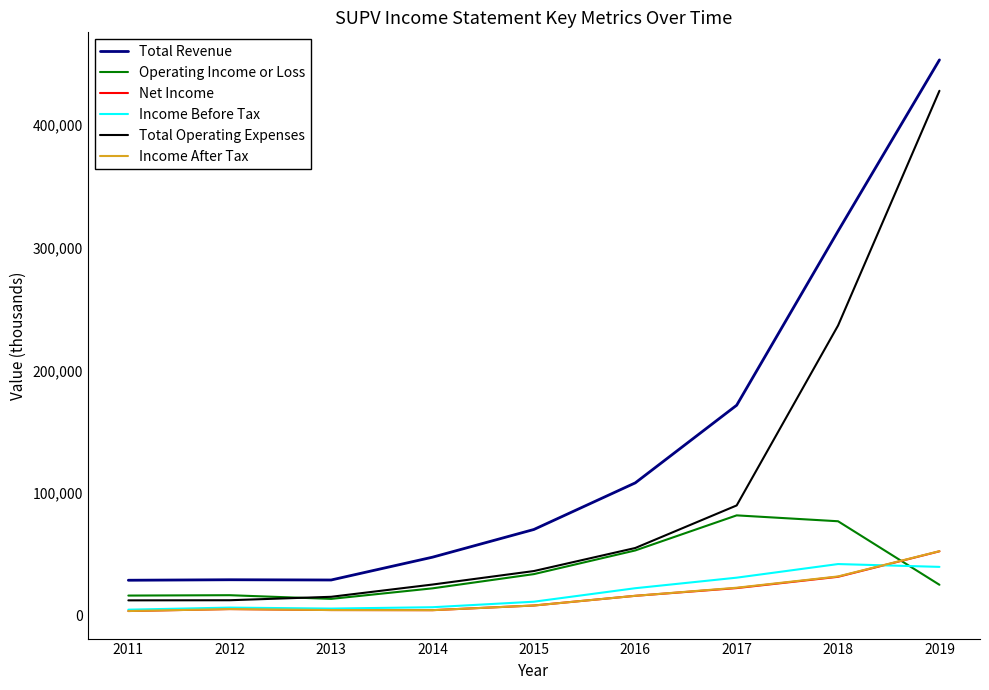

Where is Operating Income or Loss nearest to the value 47750?

2016